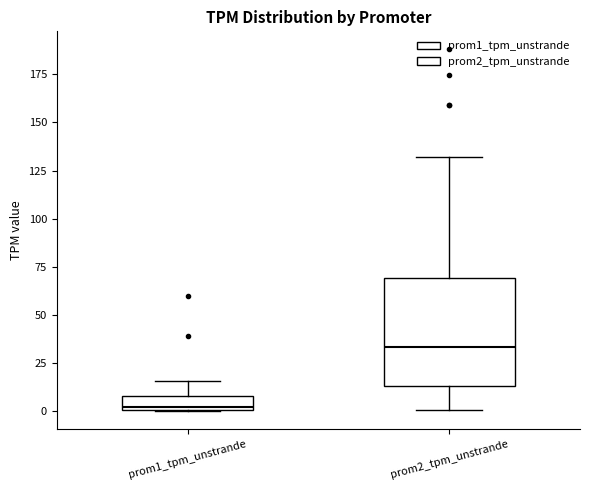

Where is the upper edge of the box for prom1_tpm_unstrande on the y-axis? The values are not printed on the chart, so give them approximately, as read against the axis.

10